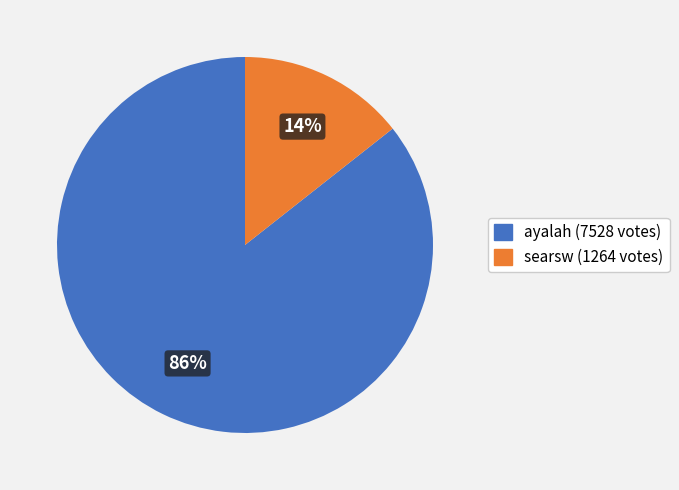

To the nearest percent, what is the average slice percentage?

50%